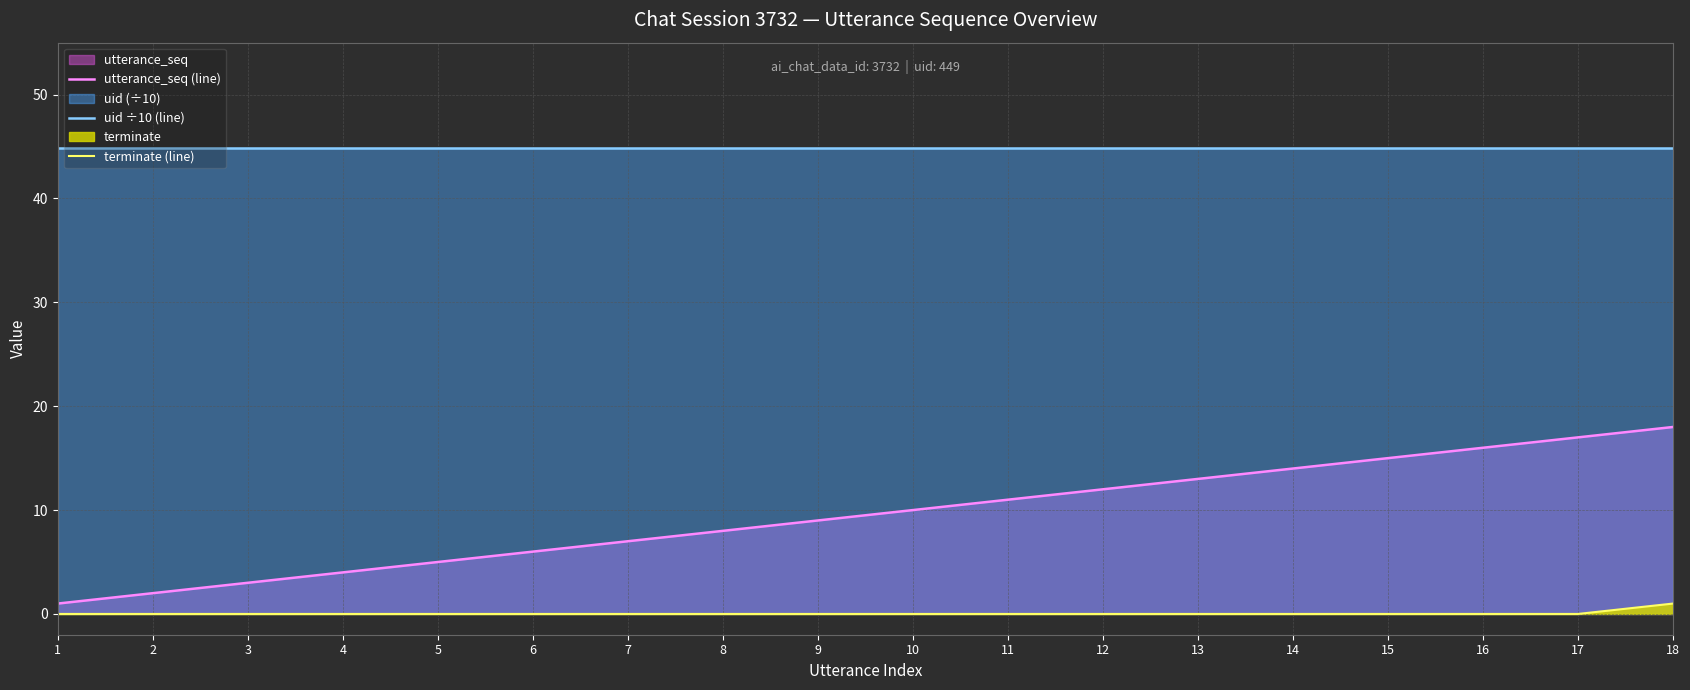

Does the chart display data point markers on the line(s)?

No